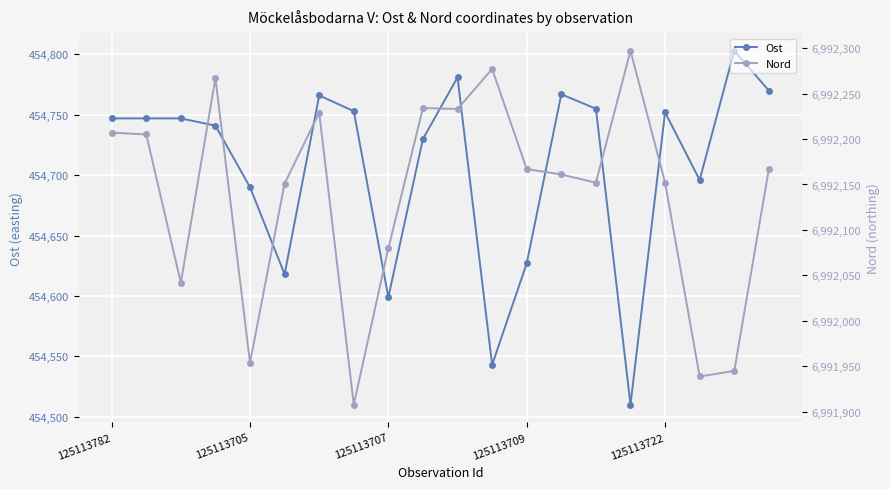

What is the minimum value for Ost?

454510